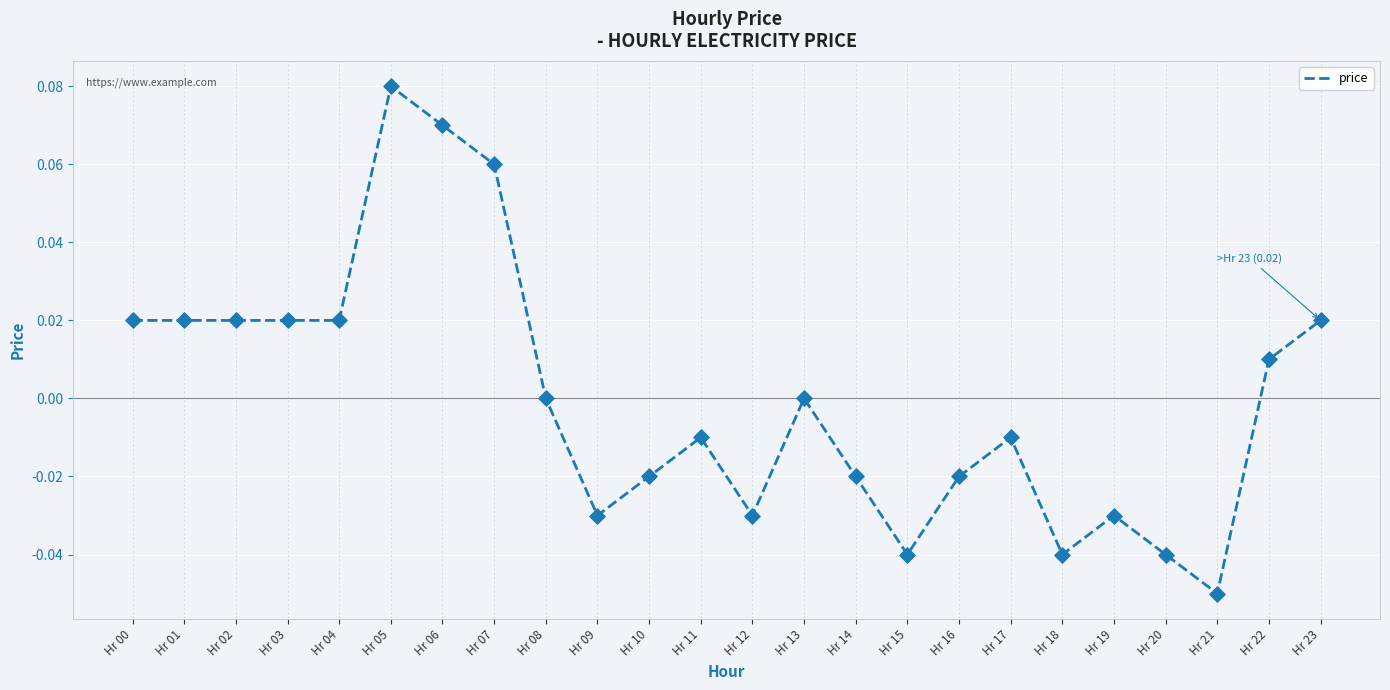

Which has a higher value, Hr 06 or Hr 05?

Hr 05